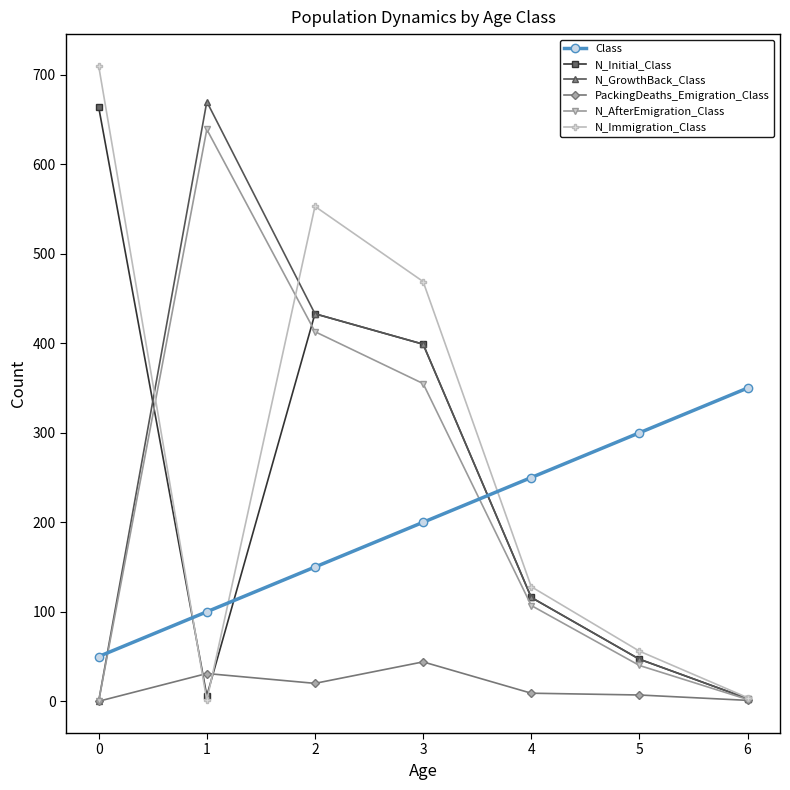

How many interior local peaks does the N_AfterEmigration_Class series have?

1